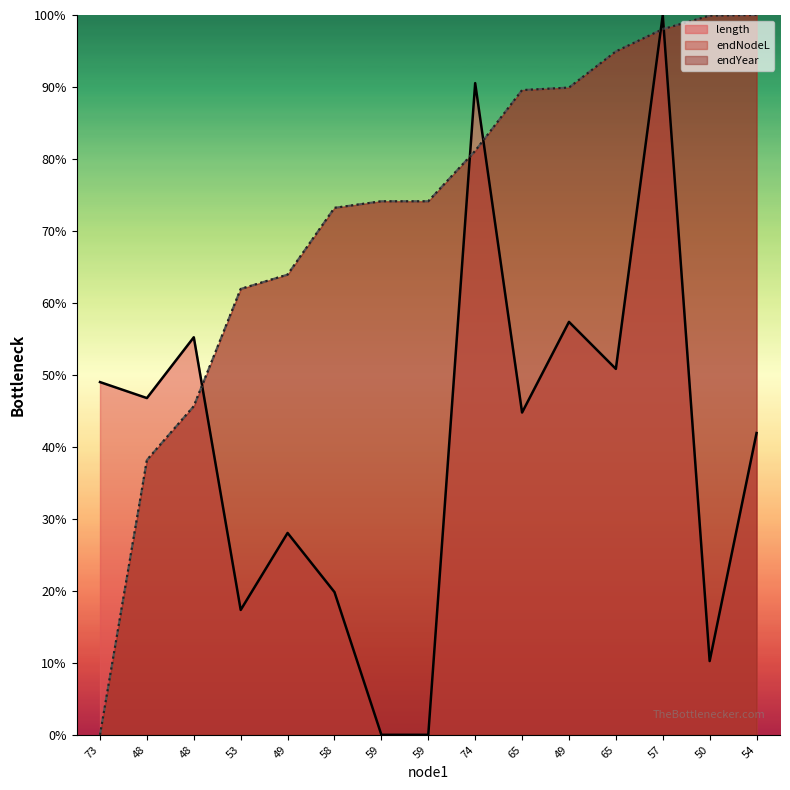

True or false: endYear has more than 1 points higher than both neighbors.

False